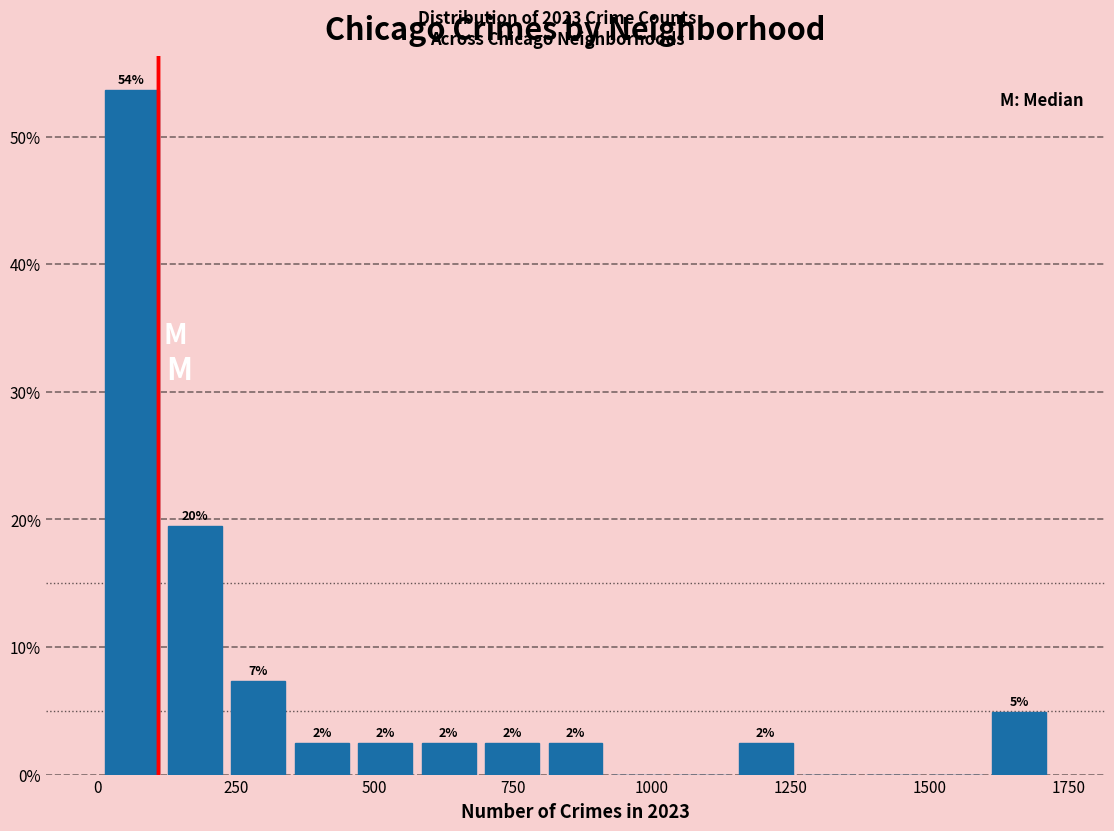

Around what value on the x-axis is the tallest bar? Give the approximate position of its centre, as read against the axis.

50